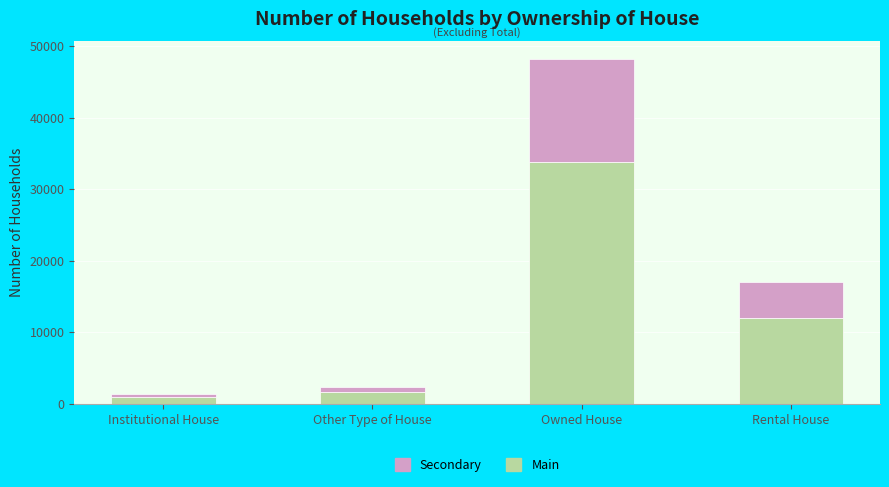

At which category is the sum across all series the highest?

Owned House